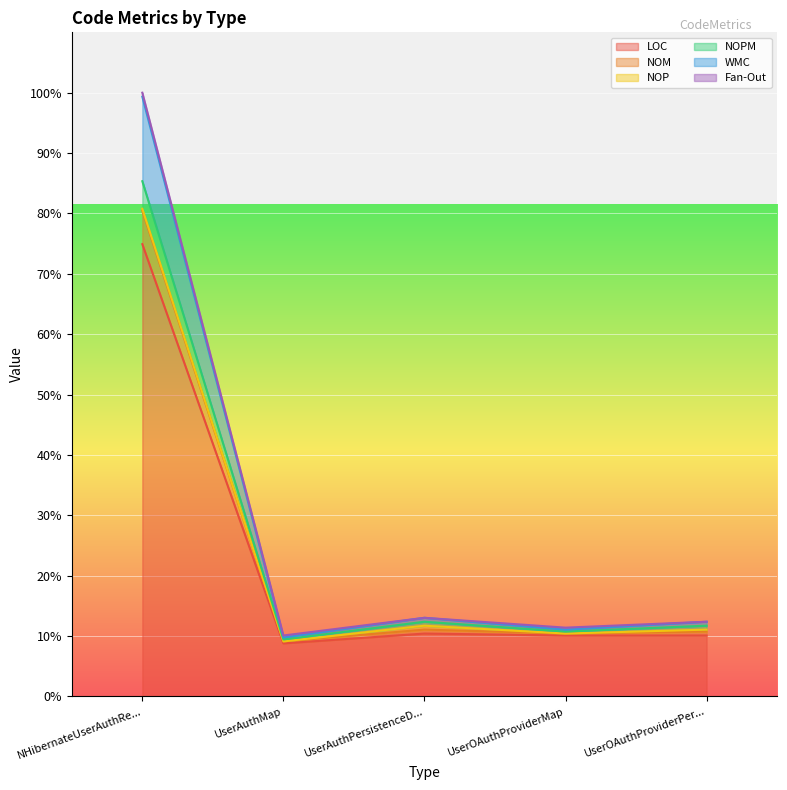

At which category is the sum across all series the highest?

NHibernateUserAuthRe...